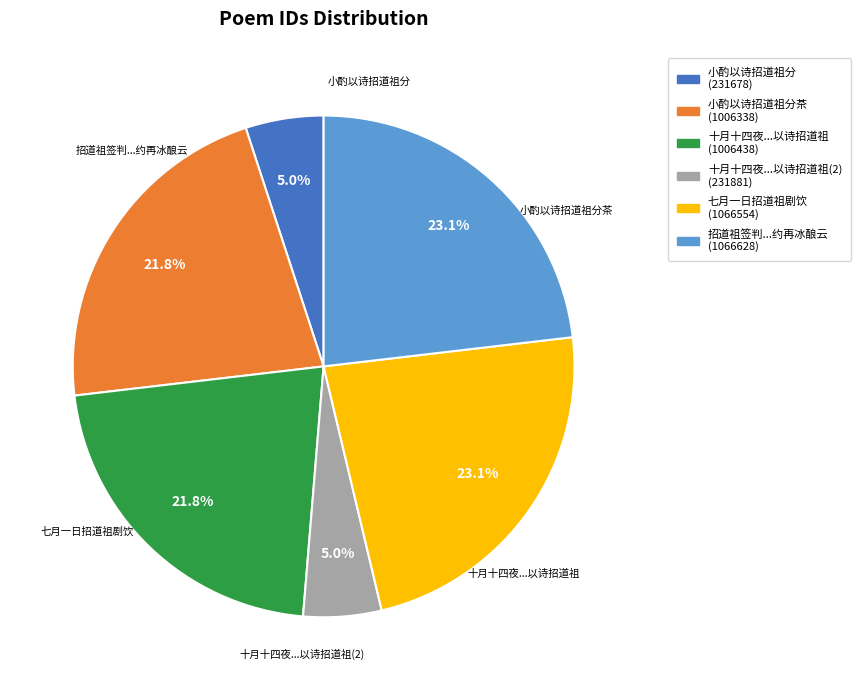

Does any single category account for the majority?

No